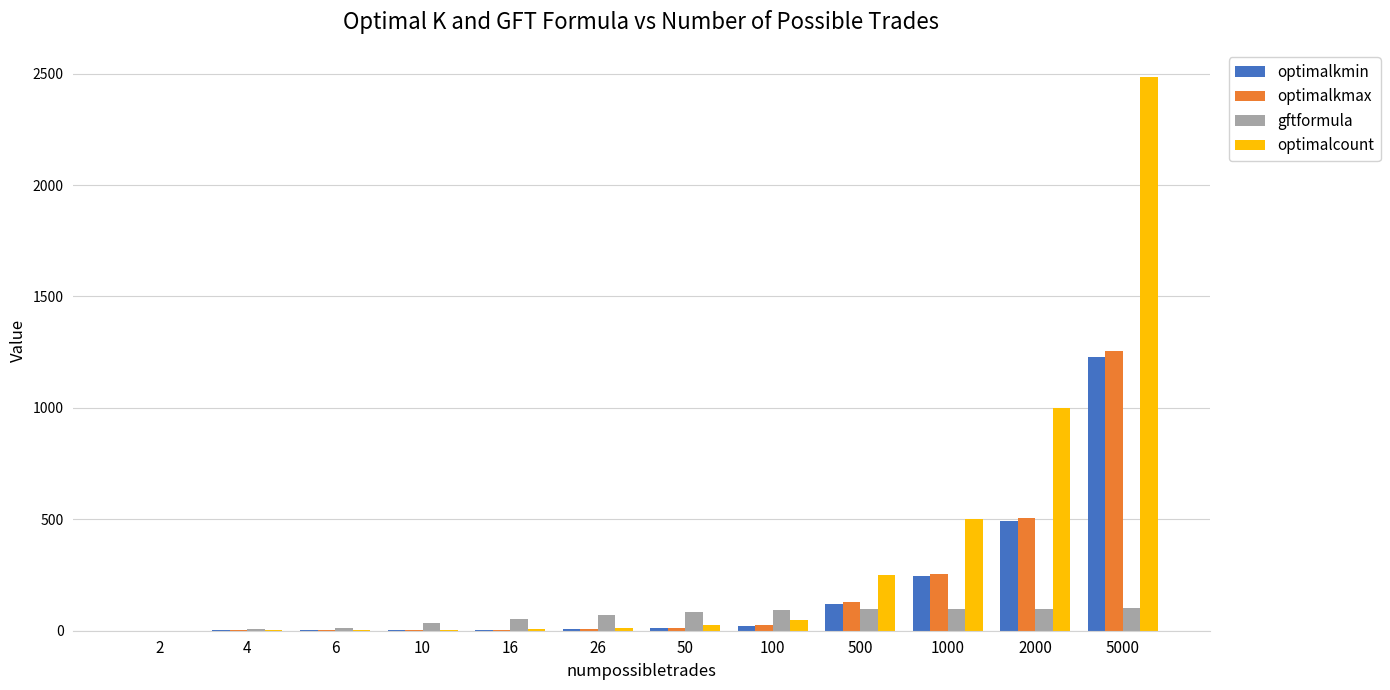

What is the maximum value for optimalkmax?

1253.6